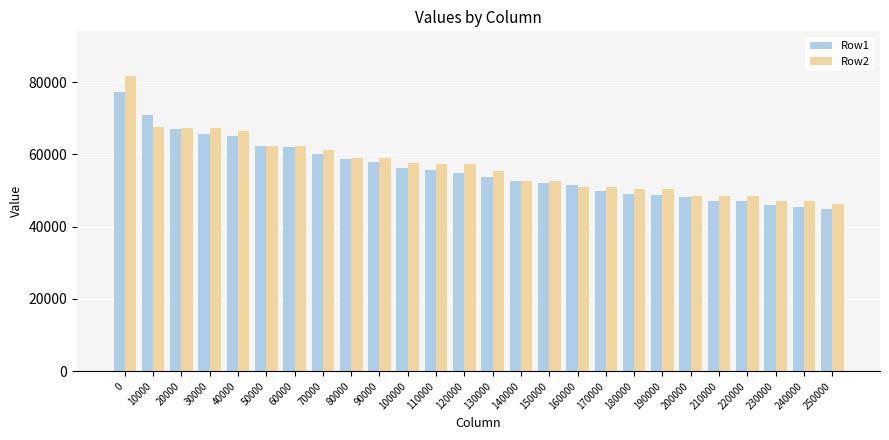

Is the value of Row1 at 210000 greater than the value of Row2 at 60000?

No